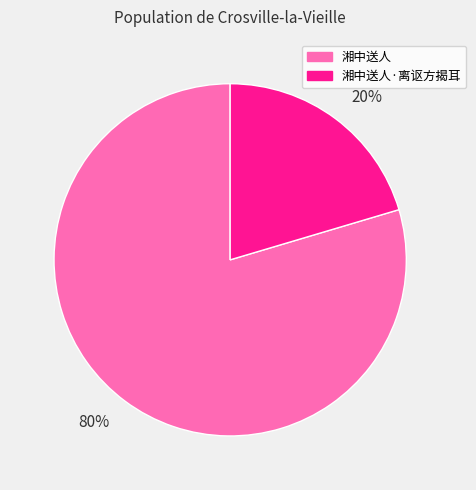

What is the largest slice in the pie chart?

80%